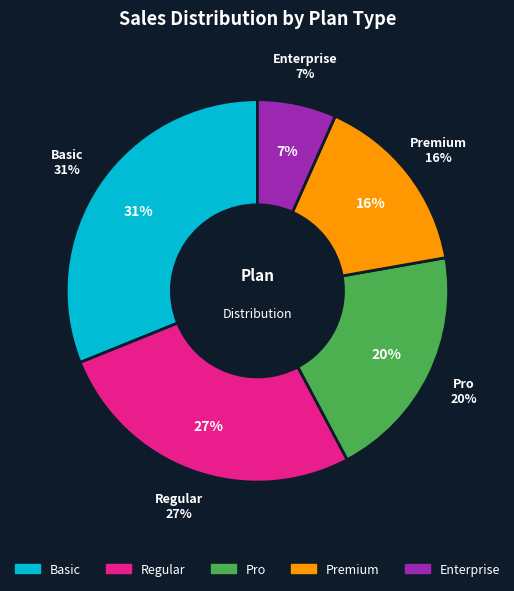

Is Regular the majority of the pie?

No